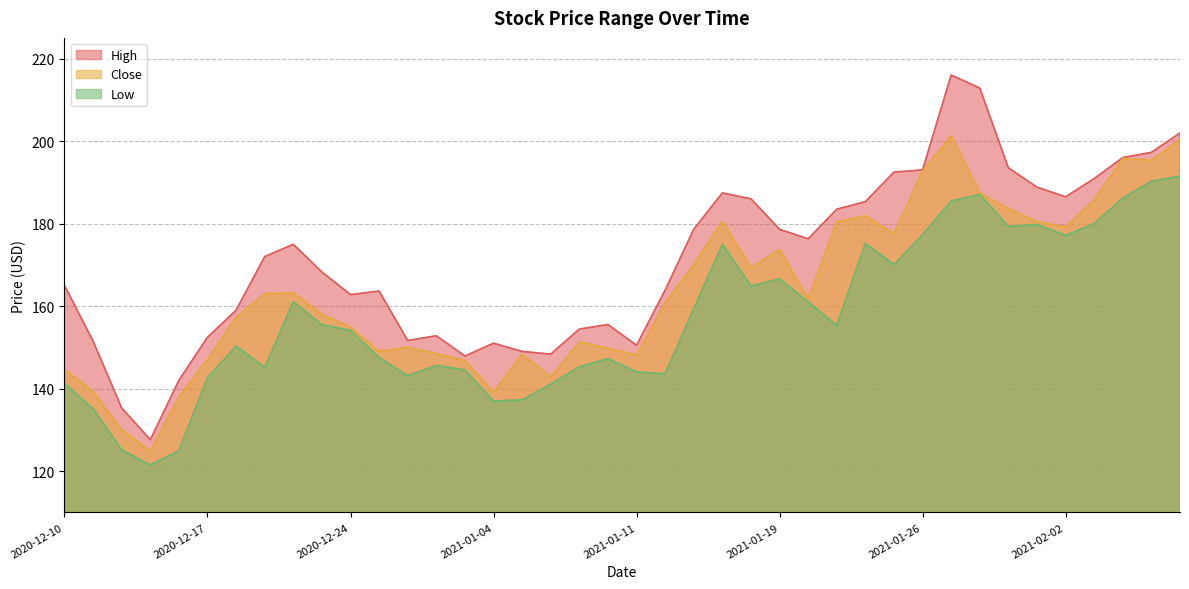

Reading right to left, extract all data points from this chart.

High: 202.0	197.2	196.0	190.9	186.5	188.8	193.5	212.8	216.0	193.0	192.5	185.3	183.5	176.3	178.6	186.0	187.4	178.6	163.9	150.5	155.5	154.4	148.4	149.0	151.0	147.9	152.8	151.7	163.6	162.8	168.2	175.0	172.0	159.0	152.4	142.0	127.6	135.3	151.5	165.0
Close: 200.4	195.3	195.8	185.7	179.2	180.4	183.6	187.4	201.2	192.7	177.5	181.9	180.4	161.8	173.7	169.3	180.5	170.0	160.8	148.1	149.8	151.3	142.8	148.3	139.1	146.8	148.4	150.0	149.0	154.8	158.0	163.2	163.0	157.3	147.1	138.0	124.8	130.0	139.2	144.7
Low: 191.5	190.2	186.2	180.0	177.1	179.7	179.3	187.1	185.5	177.3	170.0	175.2	155.3	161.0	166.6	164.9	175.0	159.4	143.6	144.0	147.2	145.3	141.1	137.2	137.0	144.5	145.6	143.1	147.5	154.1	155.5	161.1	145.1	150.3	142.7	124.9	121.5	125.2	135.1	141.2